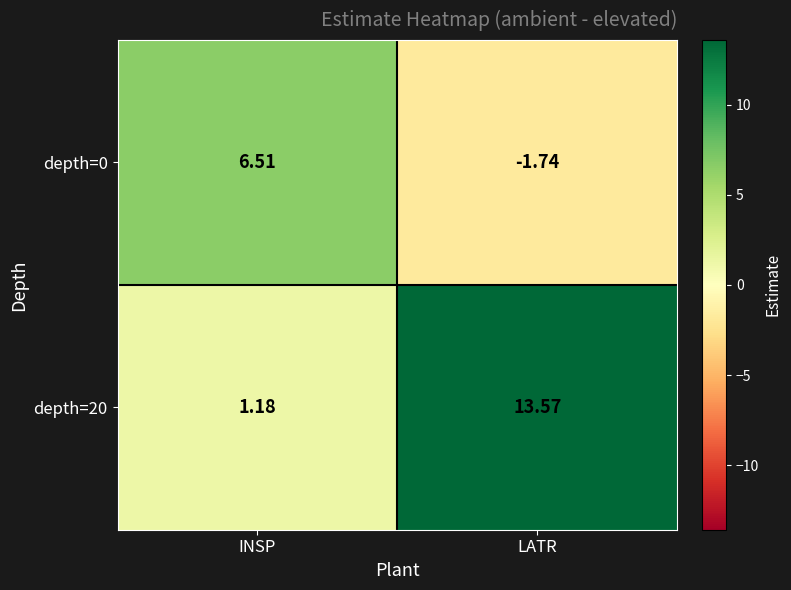

List the series in order of their overall mean, highest first.

depth=20, depth=0